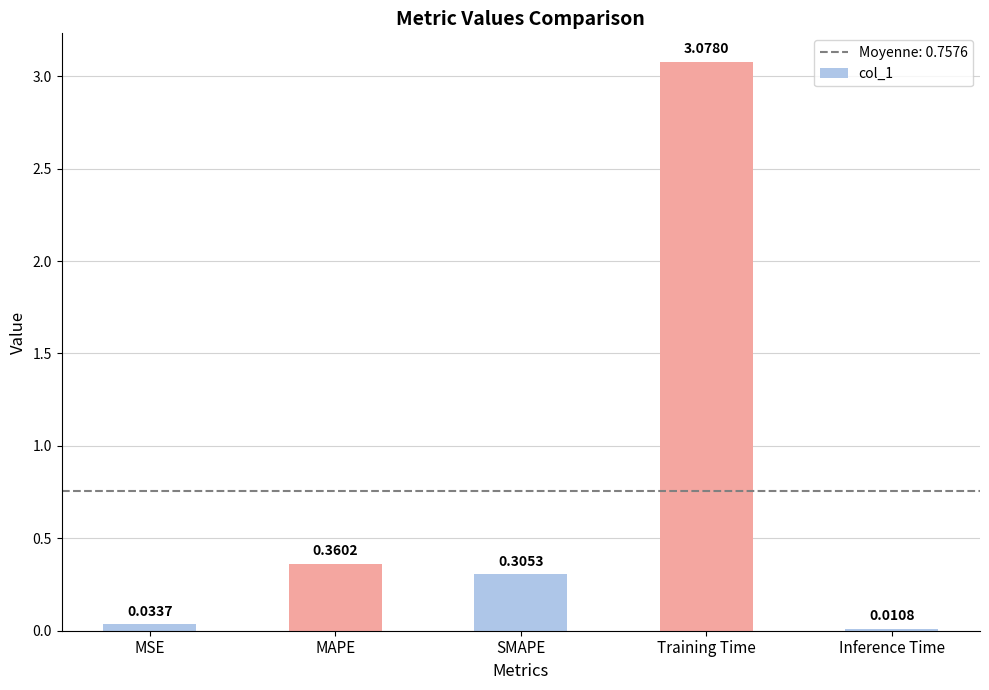

Where is the data nearest to the value 1?

MAPE